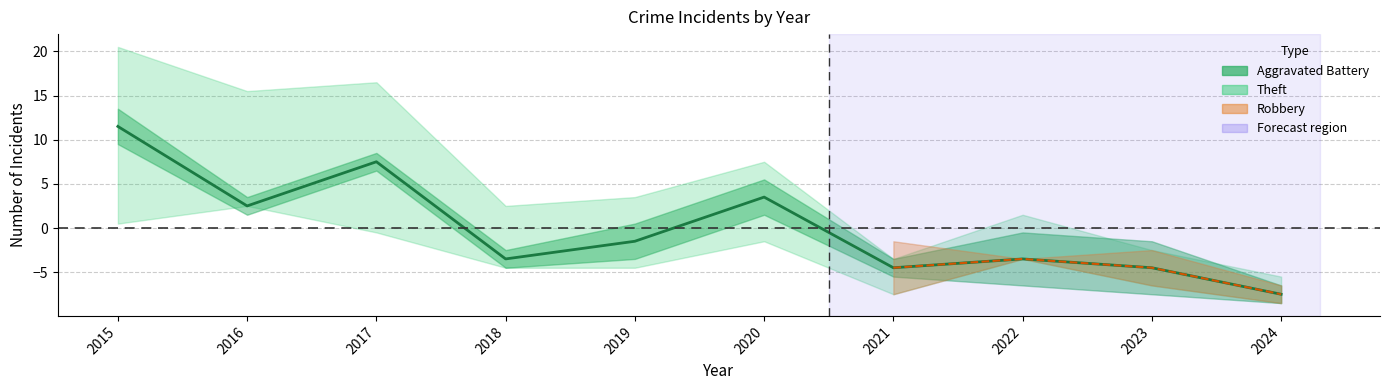

Does the chart display data point markers on the line(s)?

No